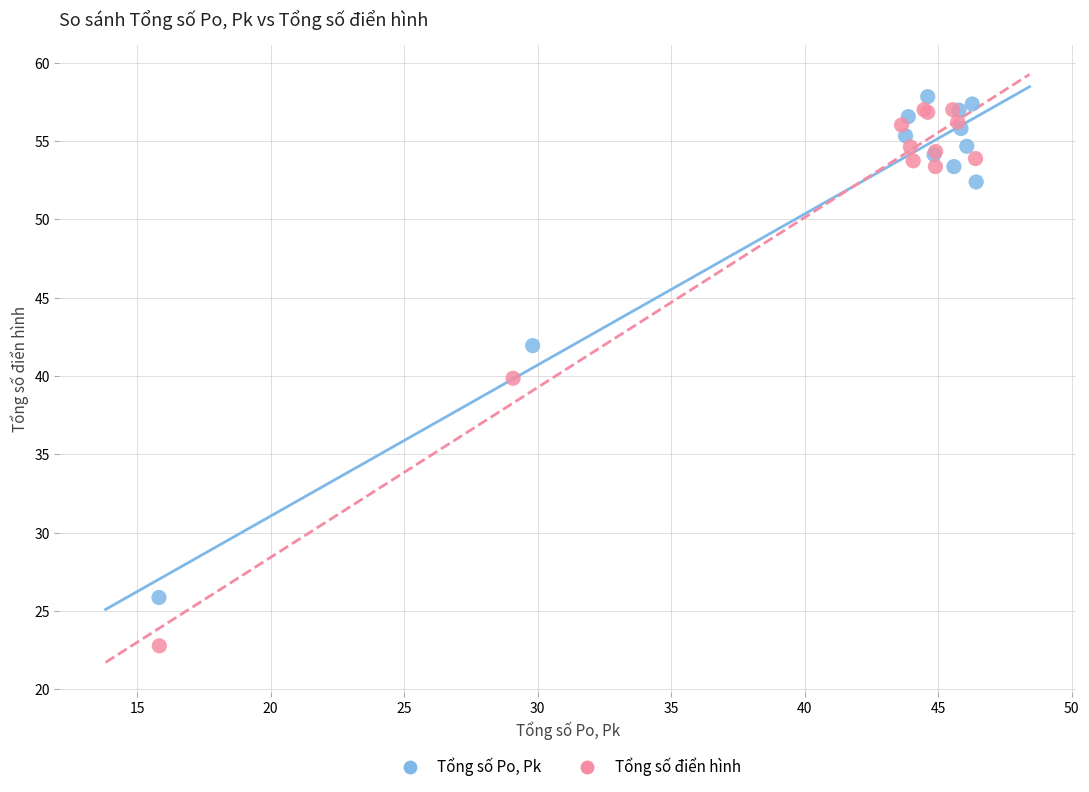

Which series contains the lowest Y value?

Tổng số điển hình